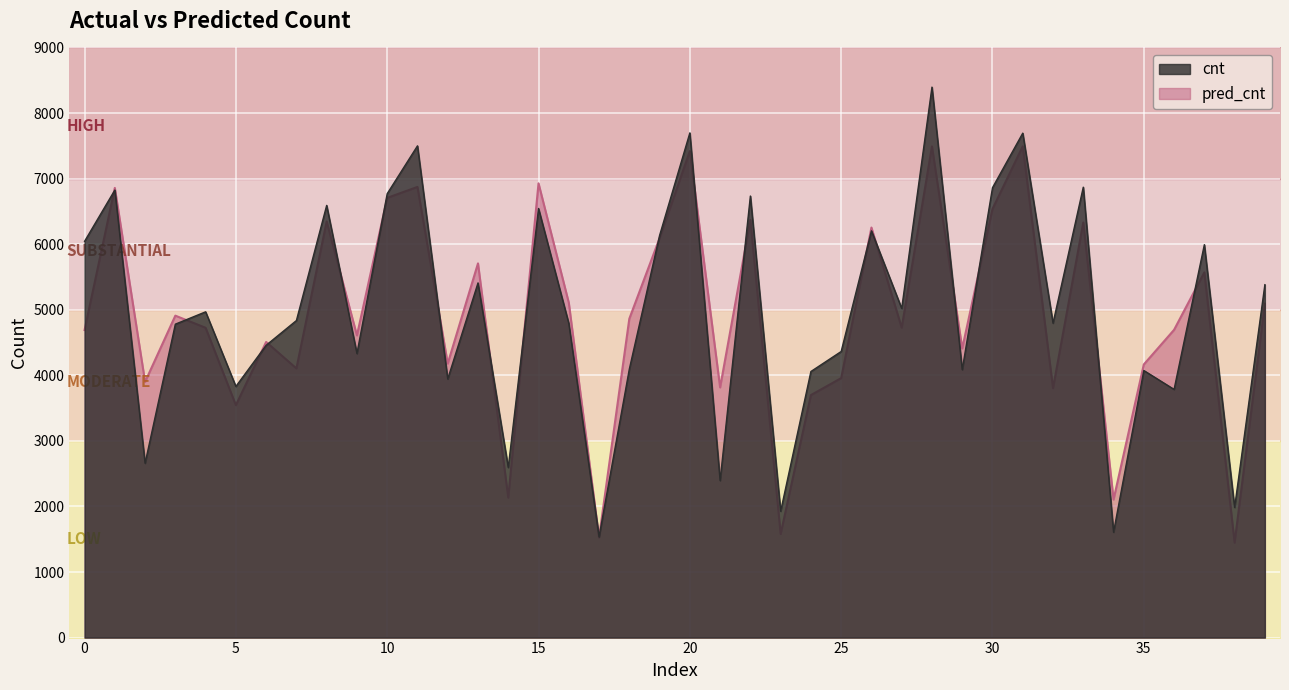

What is the average value of the cnt series?

4963.9